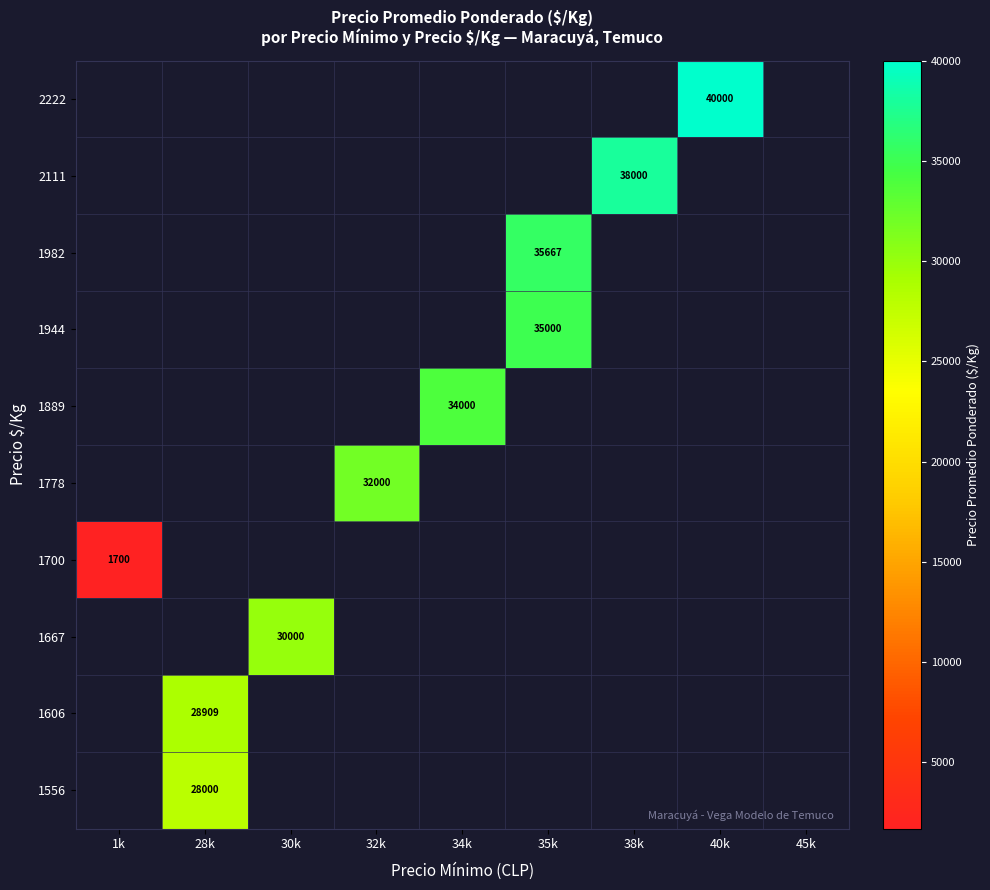

The value of 1778 at 32k is 32000. True or false?

True